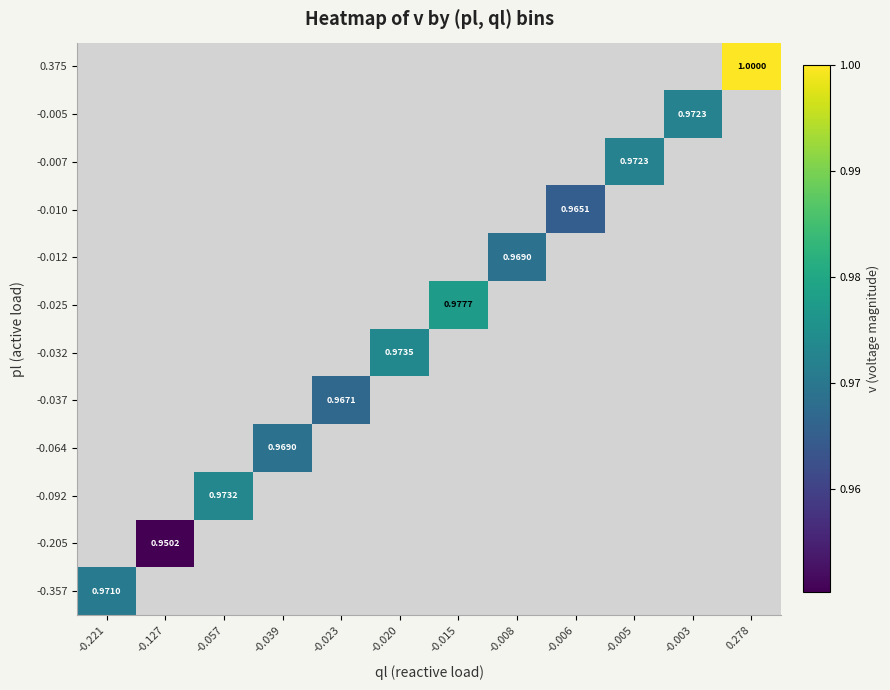

Which series has the widest spread of values?

-0.357